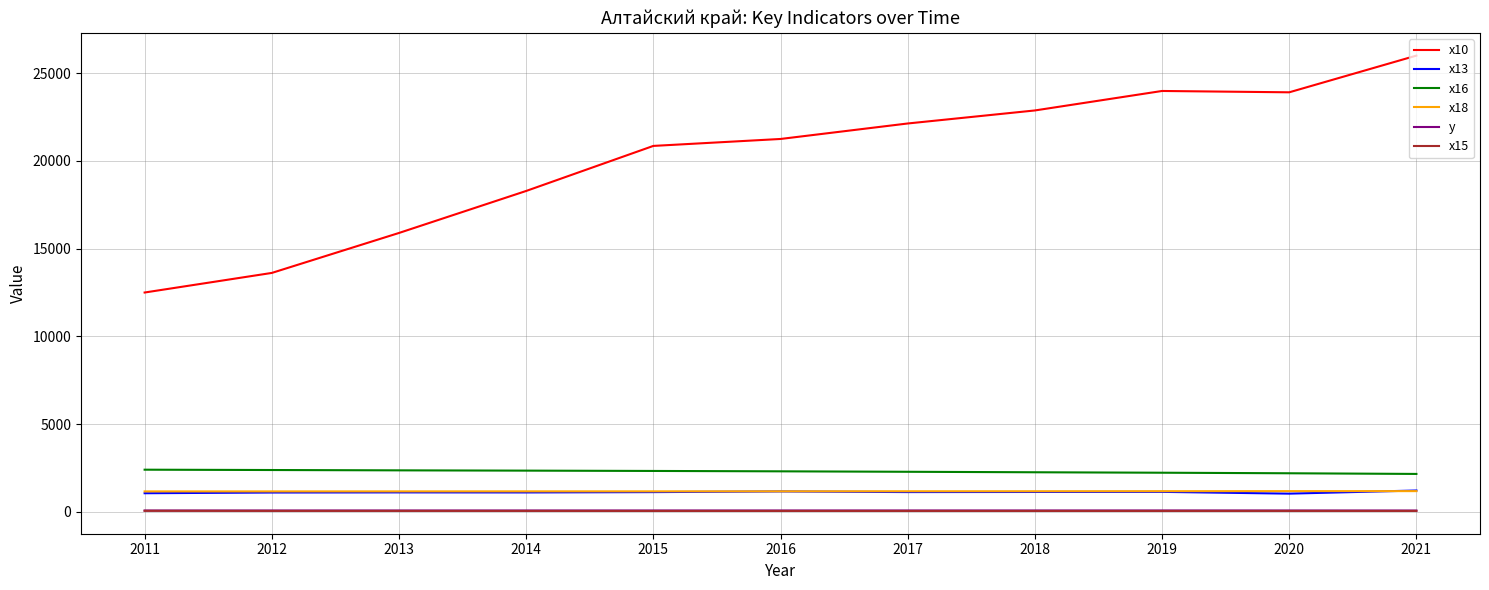

How many lines are shown in the chart?

6